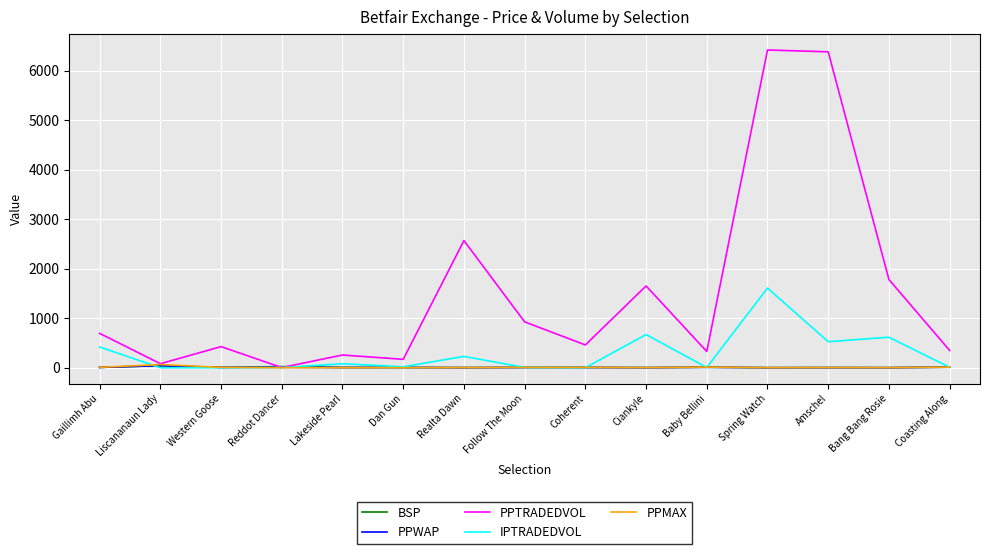

At which category does PPTRADEDVOL reach its first local peak?

Western Goose